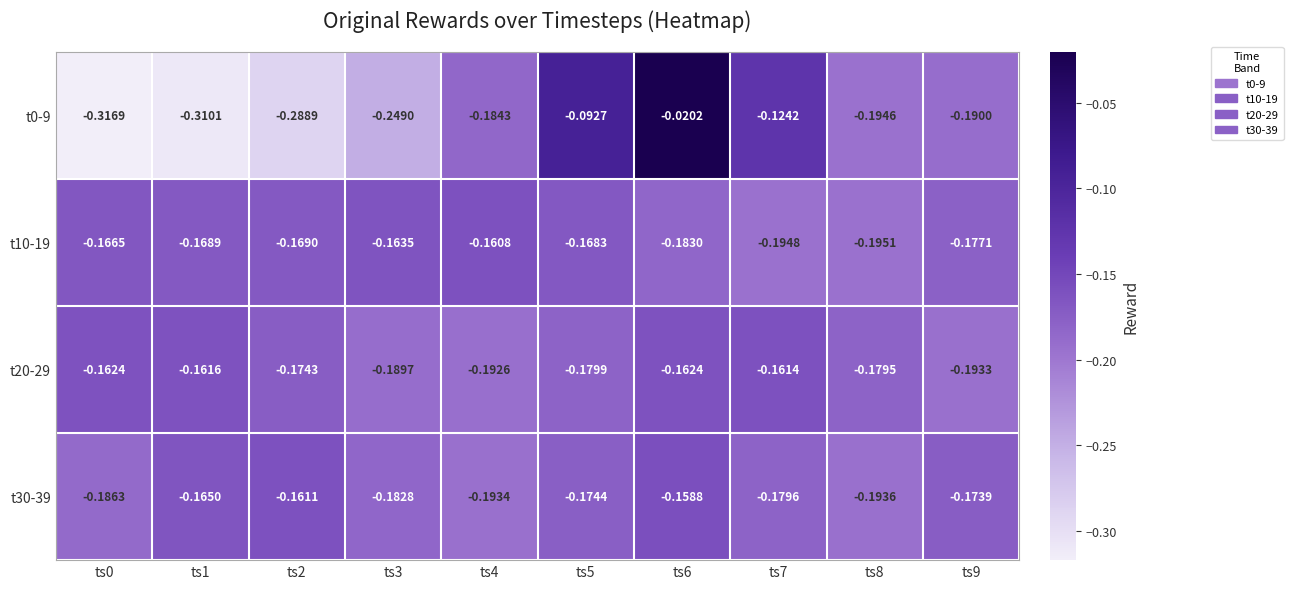

Is the value of t30-39 at ts7 greater than the value of t20-29 at ts2?

No